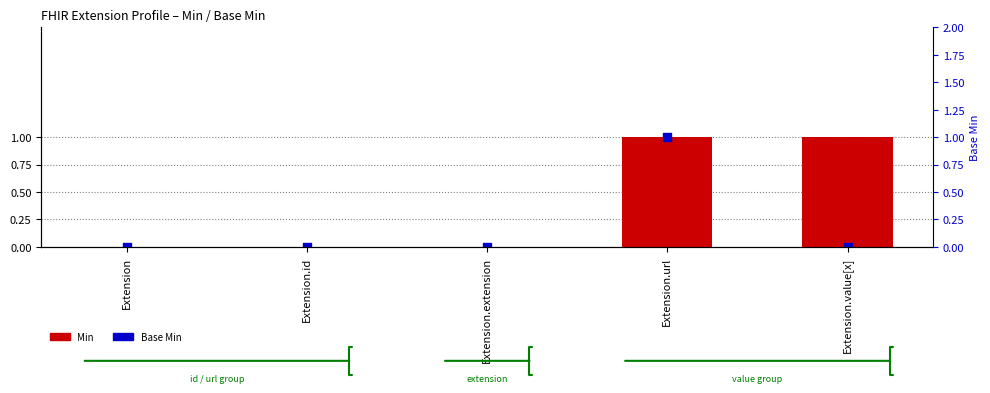

Is the value of Base Min at Extension.id greater than the value of Min at Extension.id?

No